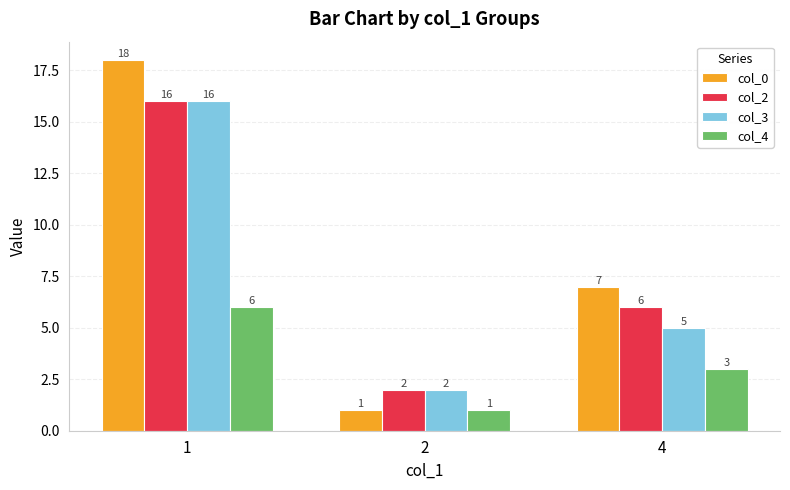

Reading left to right, extract all data points from this chart.

col_0: 18	1	7
col_2: 16	2	6
col_3: 16	2	5
col_4: 6	1	3